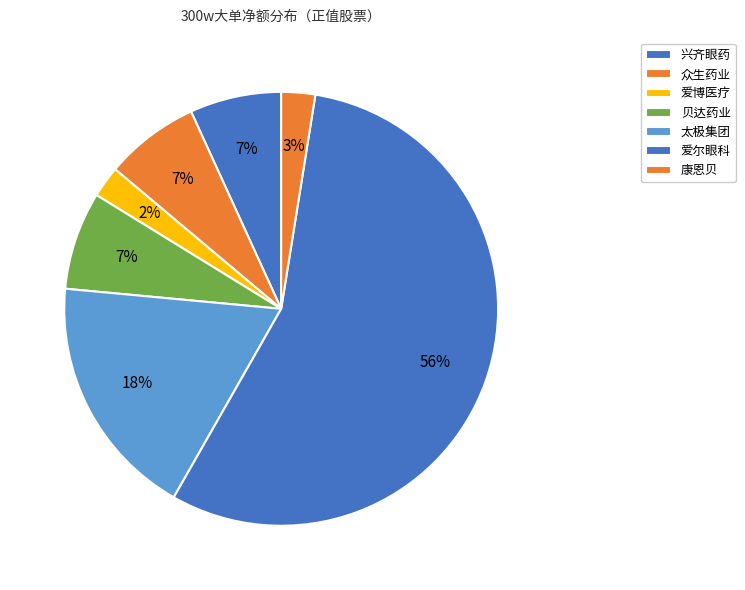

What percentage is NOT represented by 康恩贝?

97.5%